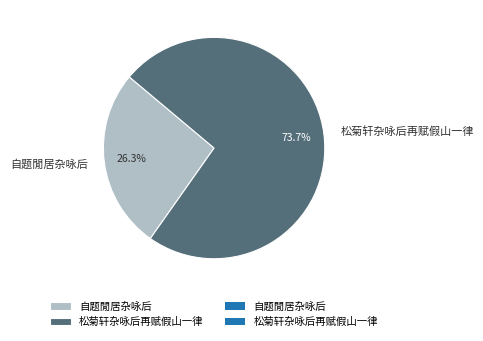

What is the total percentage of 松菊轩杂咏后再赋假山一律 and 自题閒居杂咏后?

100.0%